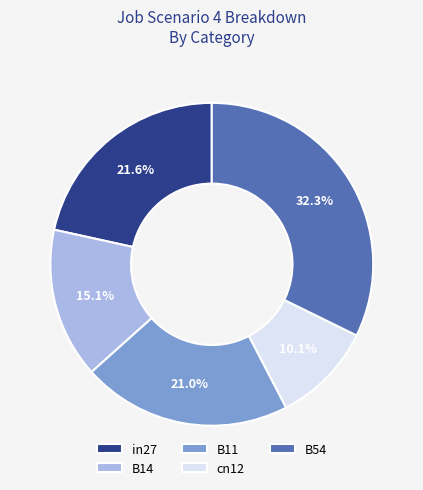

Is it true that cn12 is 10% of the pie?

True